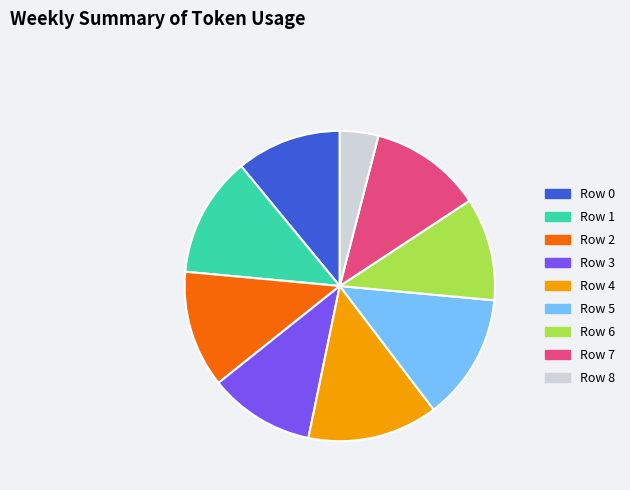

Which slice is the smallest?

Row 8